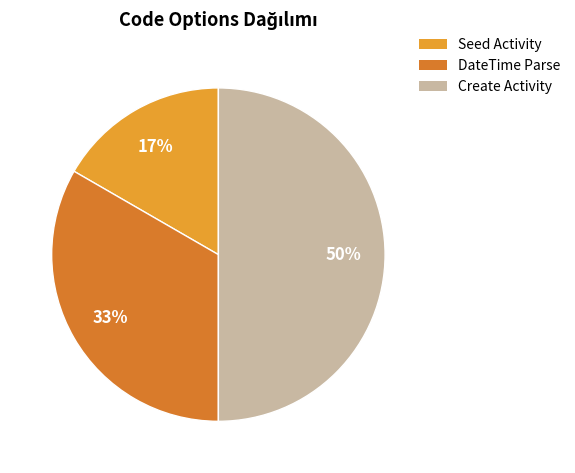

Do Seed Activity and Create Activity together represent more than half of the pie?

Yes